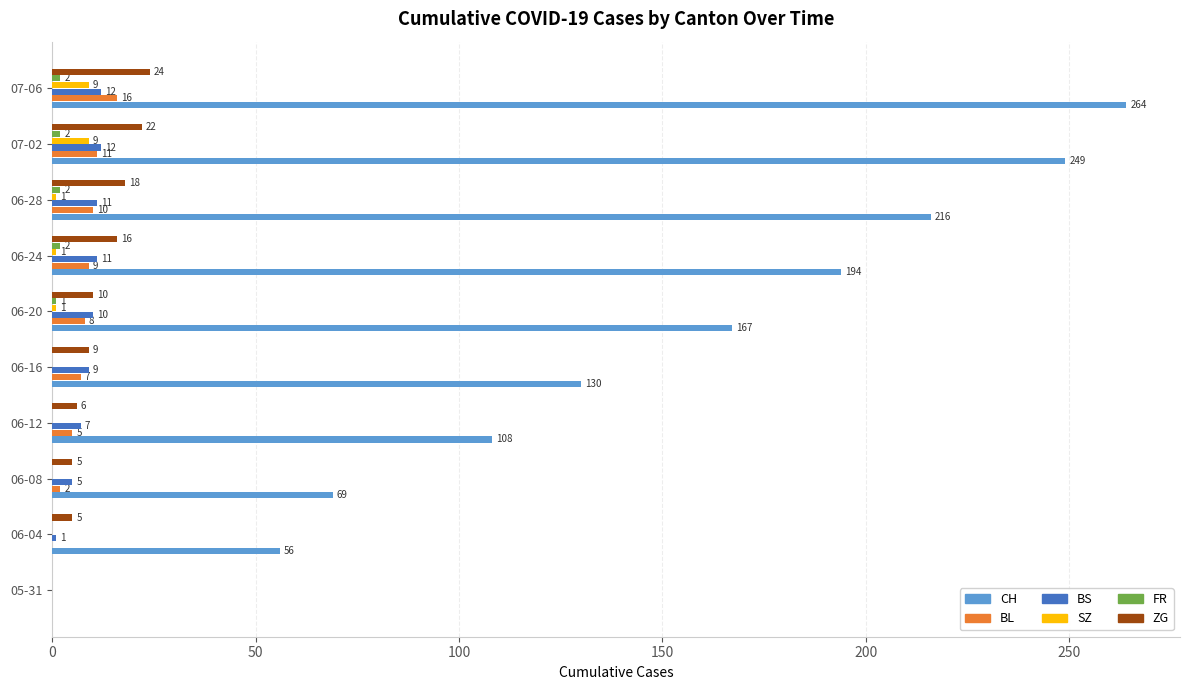

Read the CH value at 06-24, to the nearest 50.

200